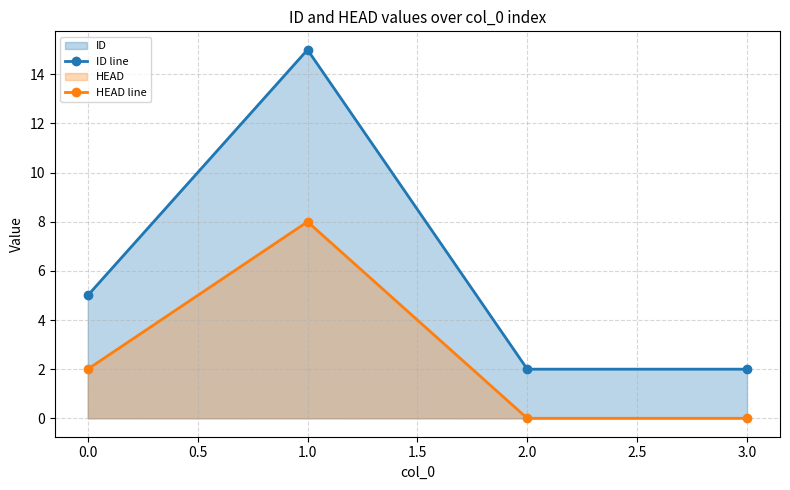

What is the highest value of the ID line series?

15